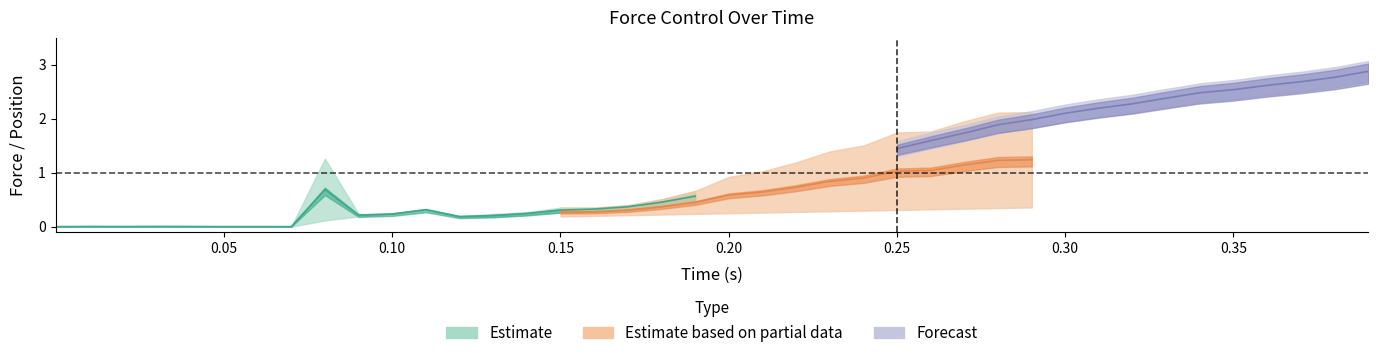

What is the total value across all series at 15?

1.0